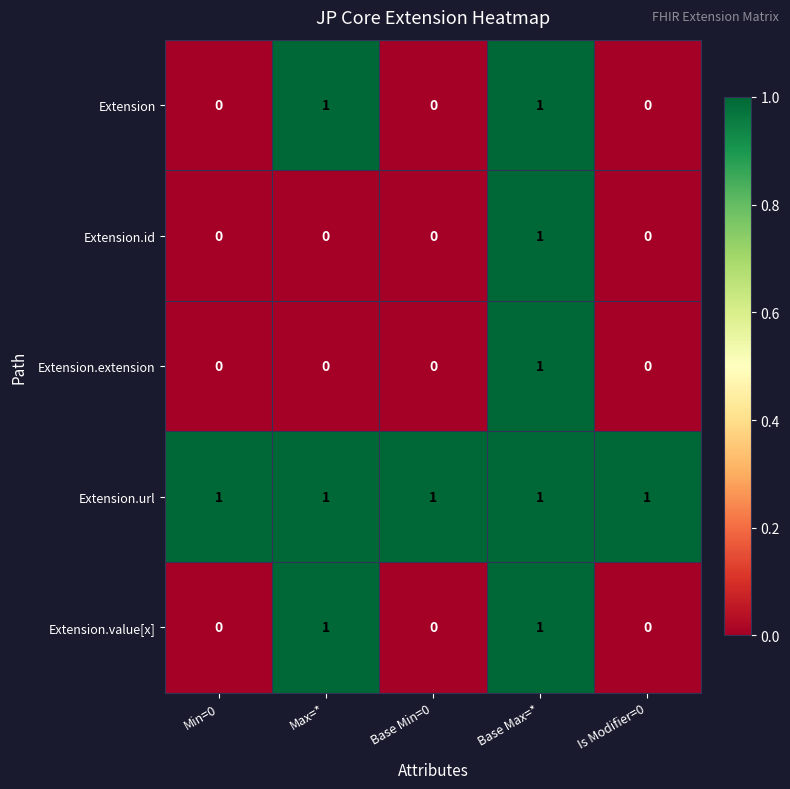

The value of Extension at Min=0 is 1. True or false?

False